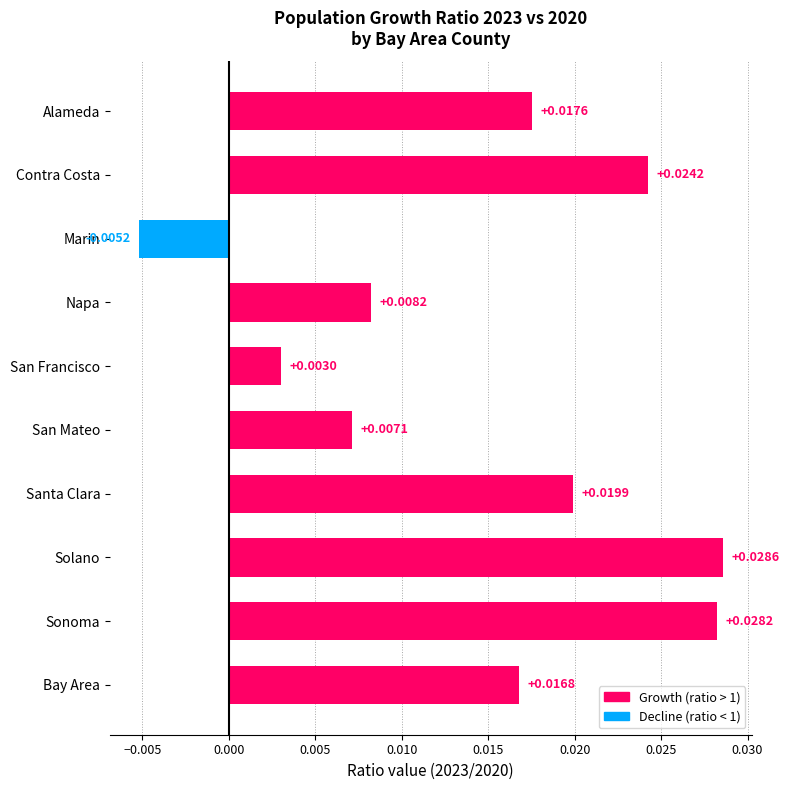

Rank the categories by value from highest to lowest.

Solano, Sonoma, Contra Costa, Santa Clara, Alameda, Bay Area, Napa, San Mateo, San Francisco, Marin